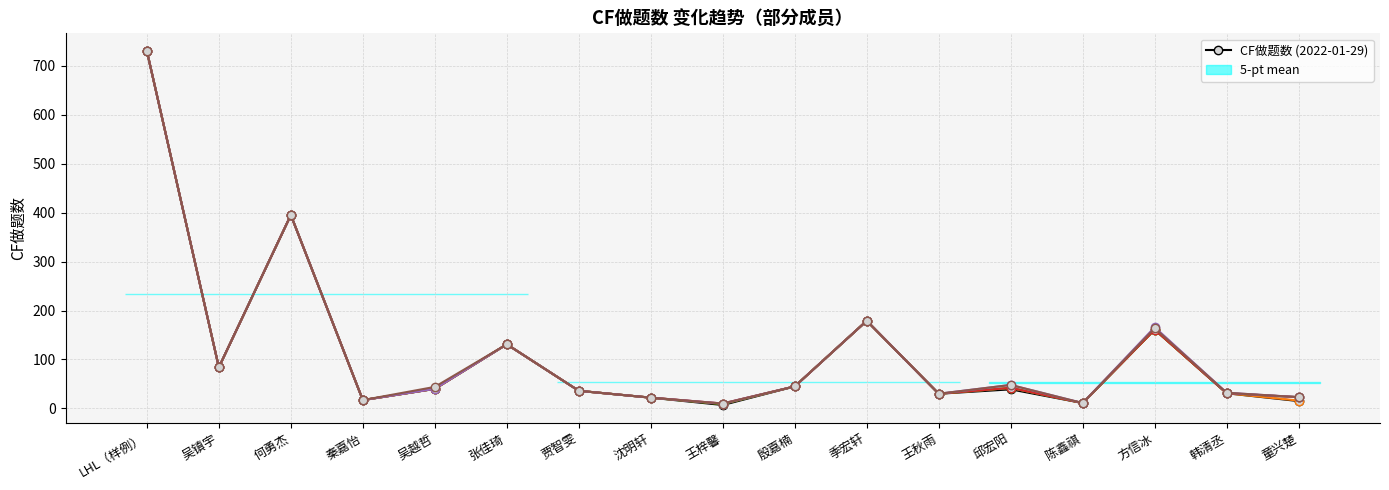

Which series changed the most between 张佳琦 and 王梓馨?

2022-01-29